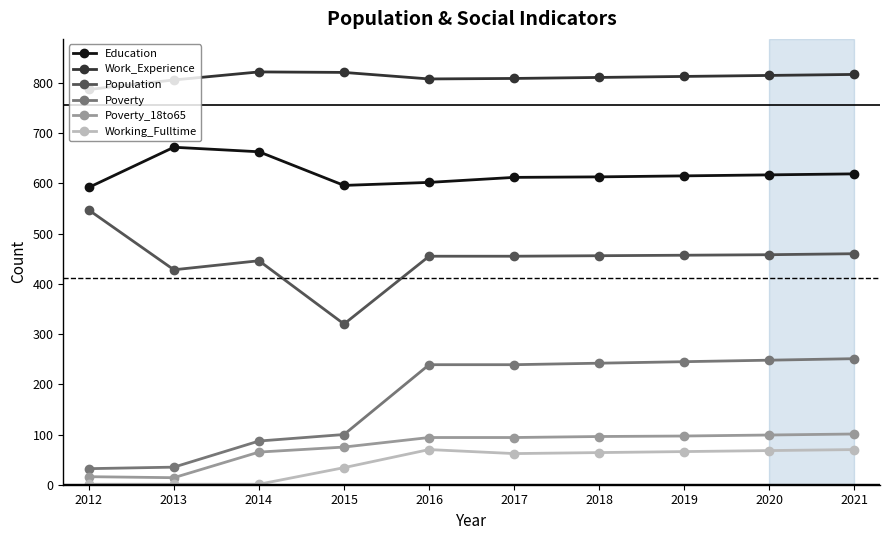

At which label does Working_Fulltime first exceed 64?

2016